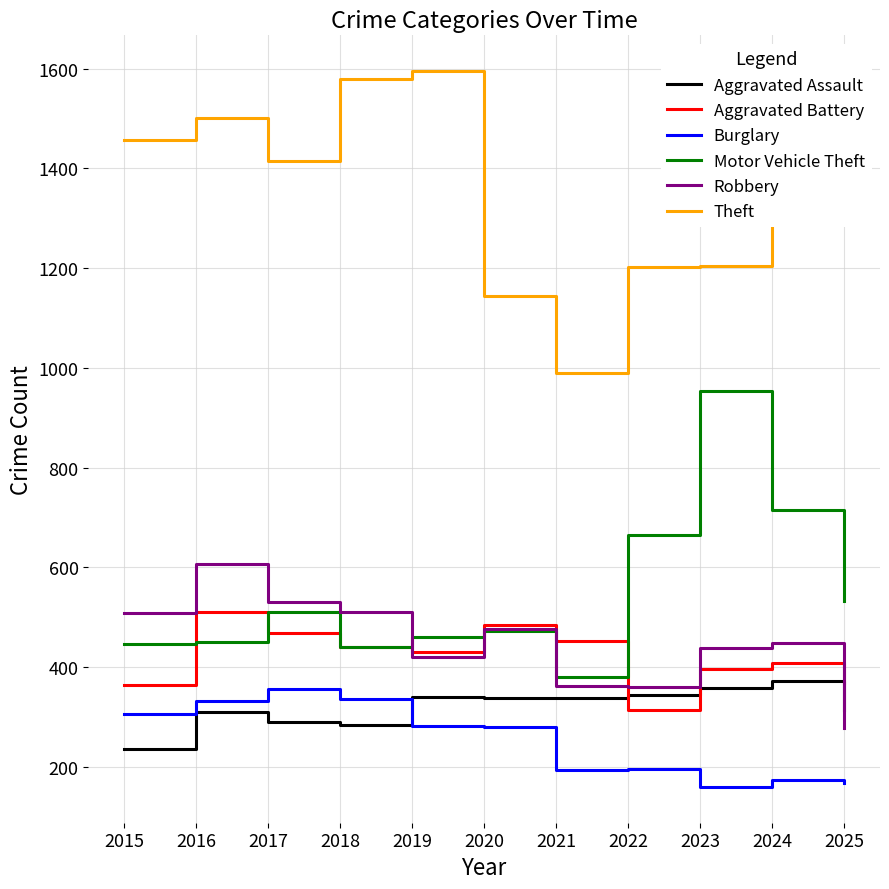

Does the chart display data point markers on the line(s)?

No